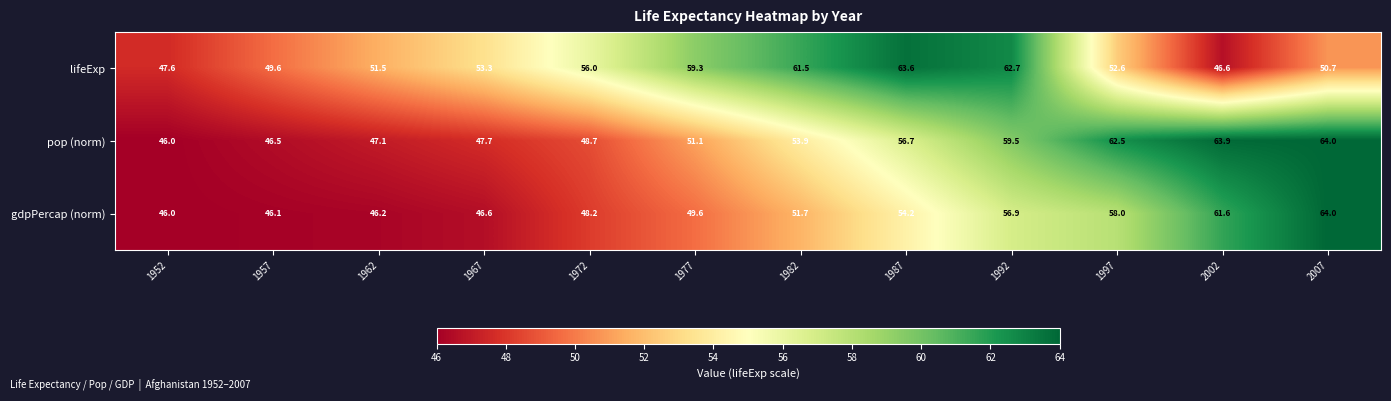

What is the difference between the highest and lowest values at 1982?

9.8